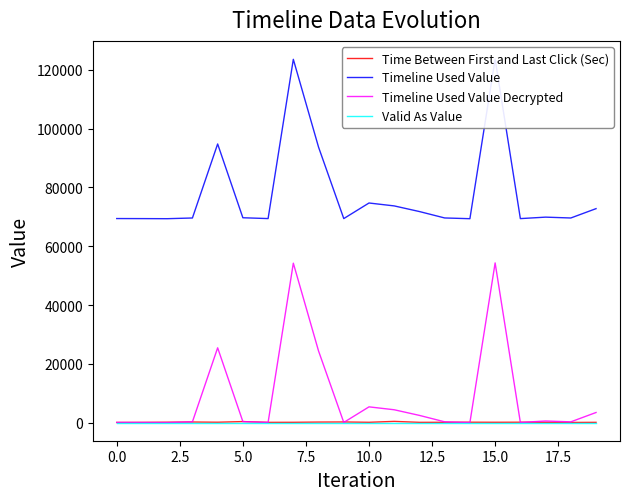

How many data points does each series have?

20